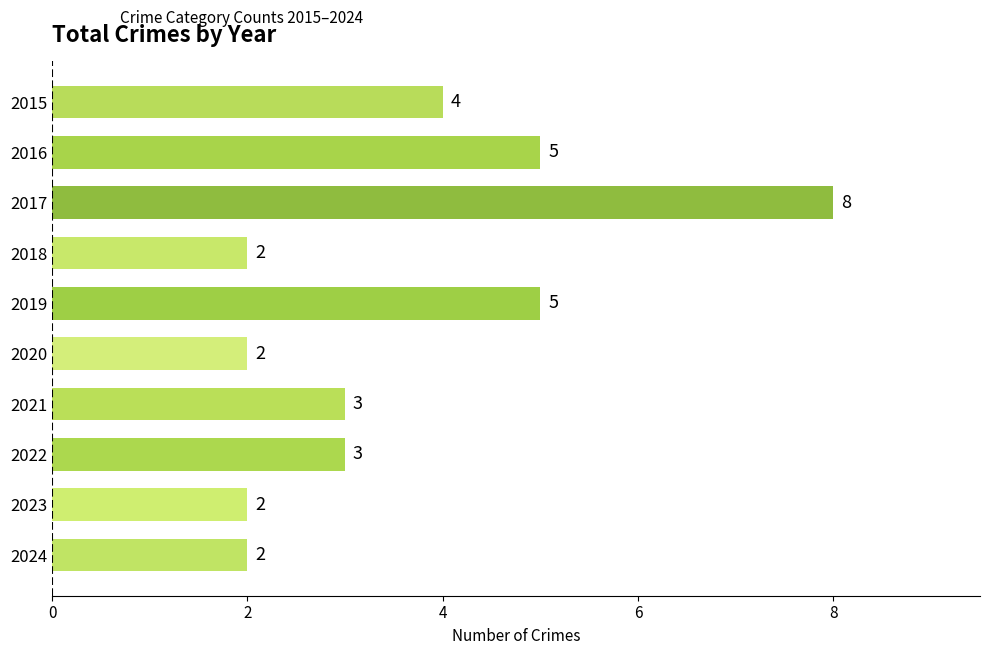

Reading bottom to top, what are all the values shown in this chart?

2	2	3	3	2	5	2	8	5	4